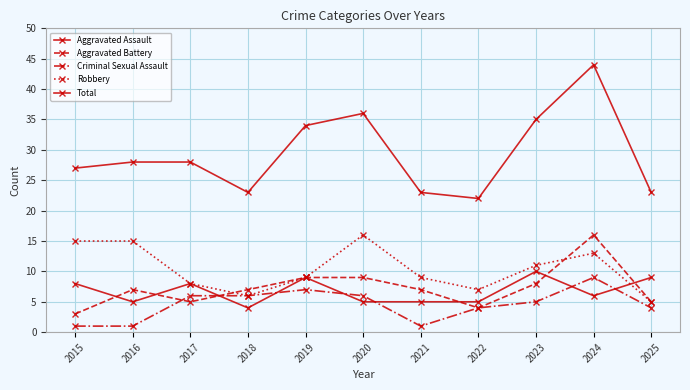

At which category is the sum across all series the highest?

2024